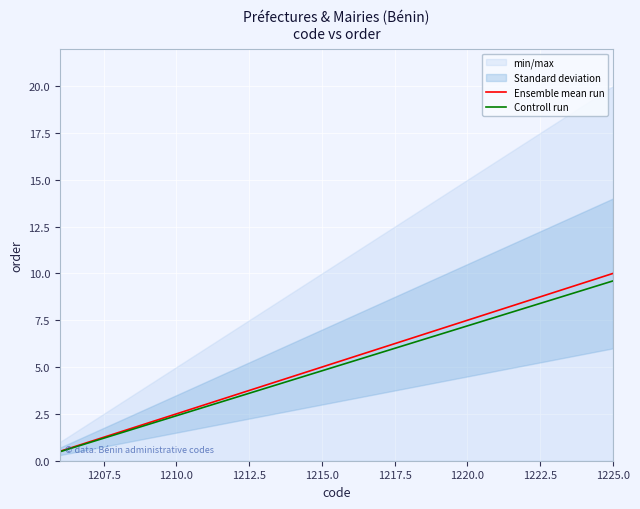

What is the minimum value for Controll run?

0.5